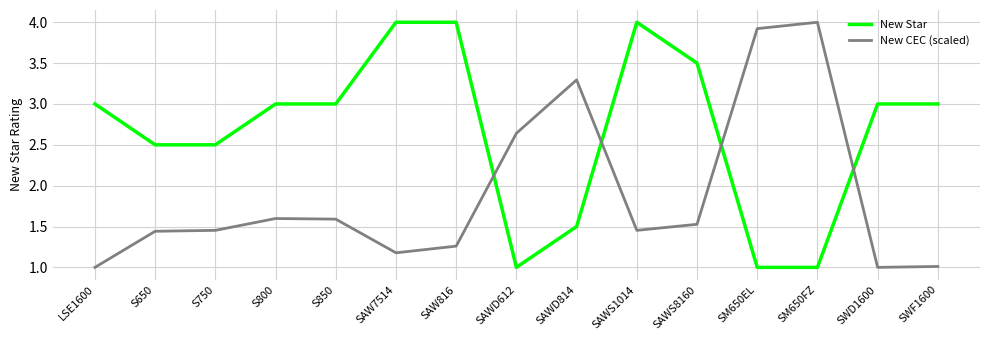

What position from the left is SWD1600?

14